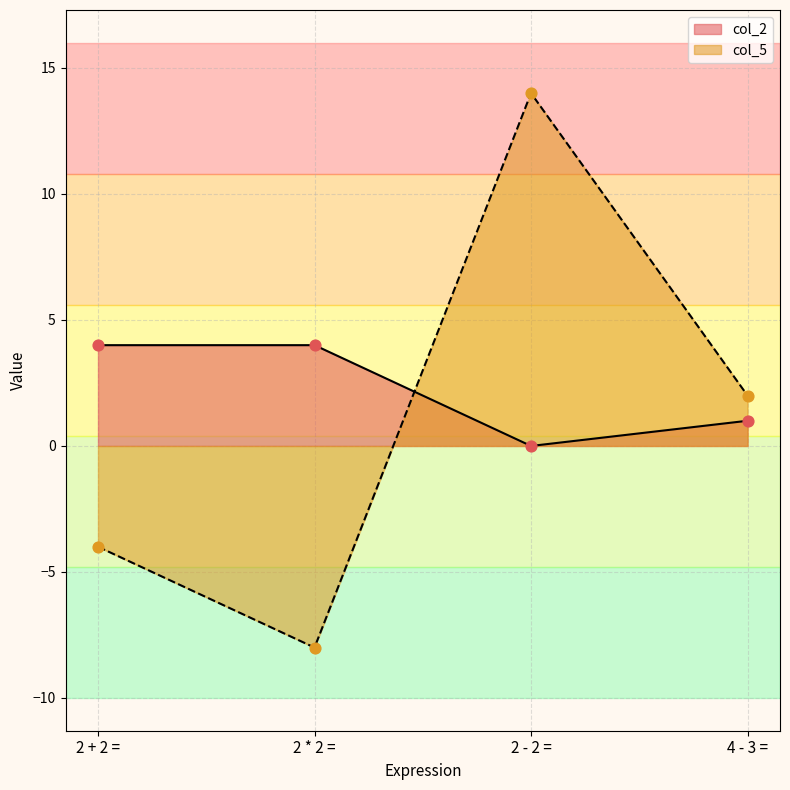

Which series has the largest range (max minus min)?

col_5